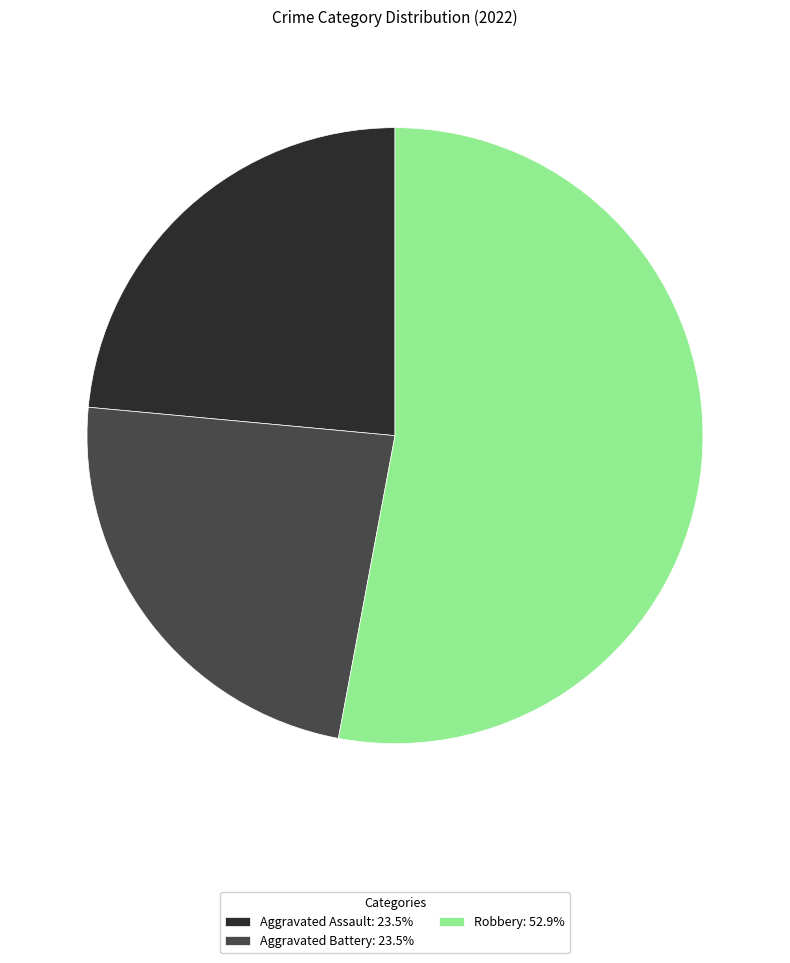

What is the ratio of the value at Aggravated Assault: 23.5% to the value at Aggravated Battery: 23.5%?

1.0